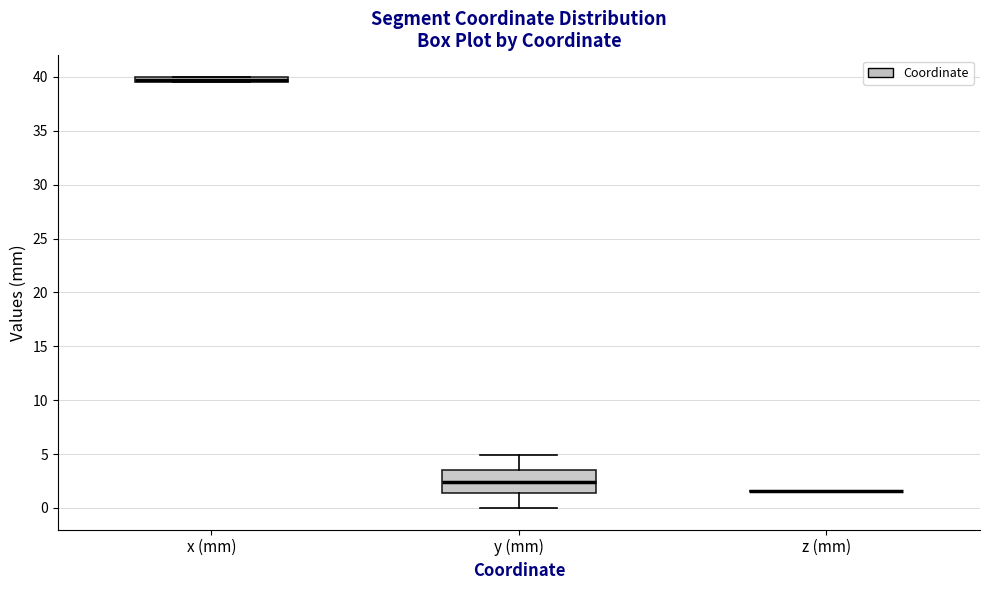

Where is the upper edge of the box for x (mm) on the y-axis? The values are not printed on the chart, so give them approximately, as read against the axis.

40.0